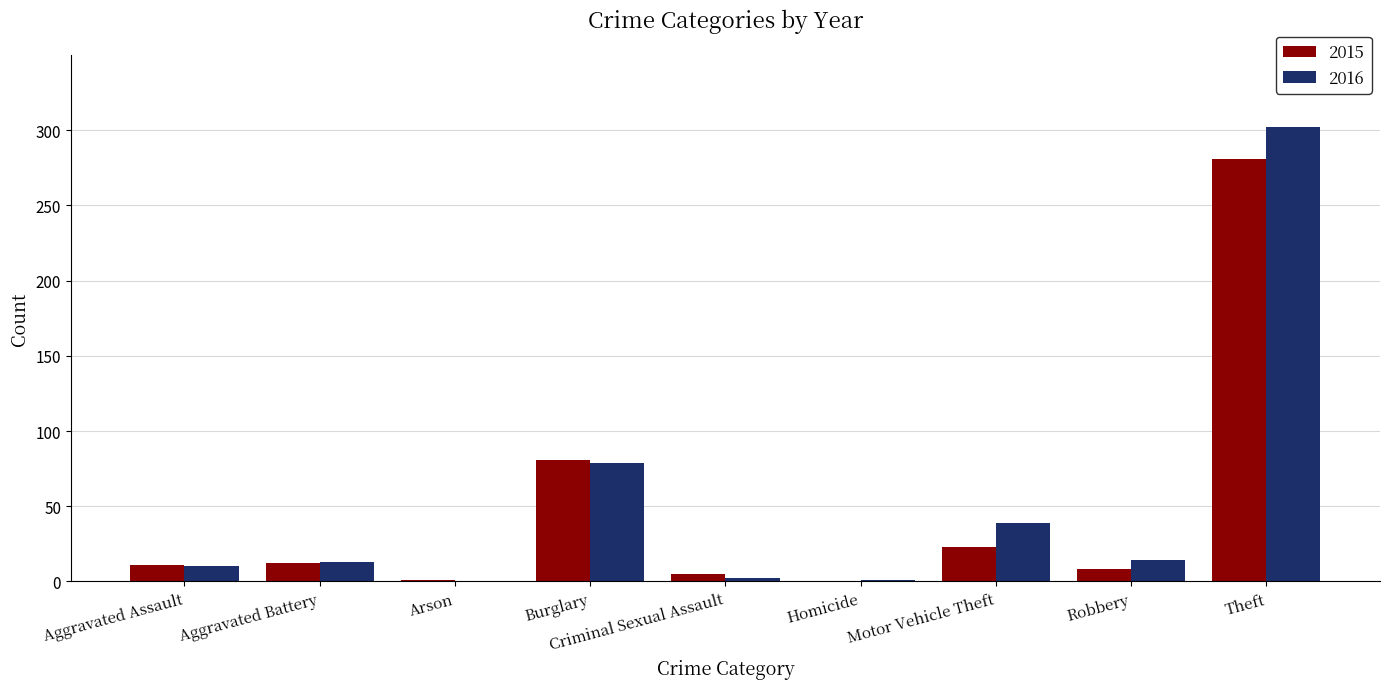

What is the sum of all 2016 values?

460